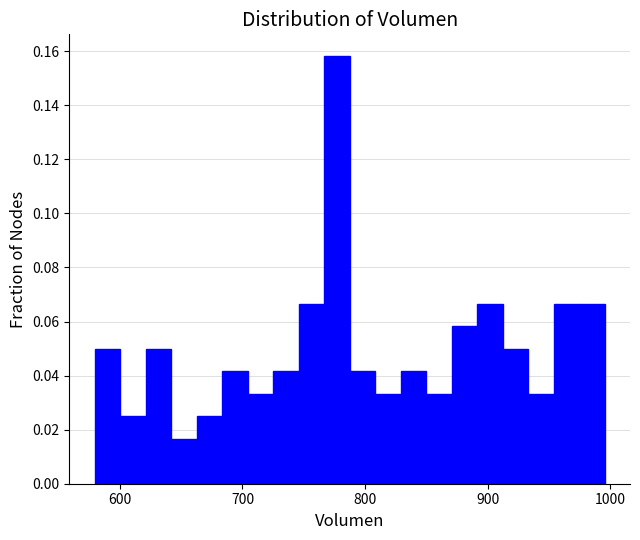

Read against the x-axis, roughly where is the centre of the tallest bar?

780